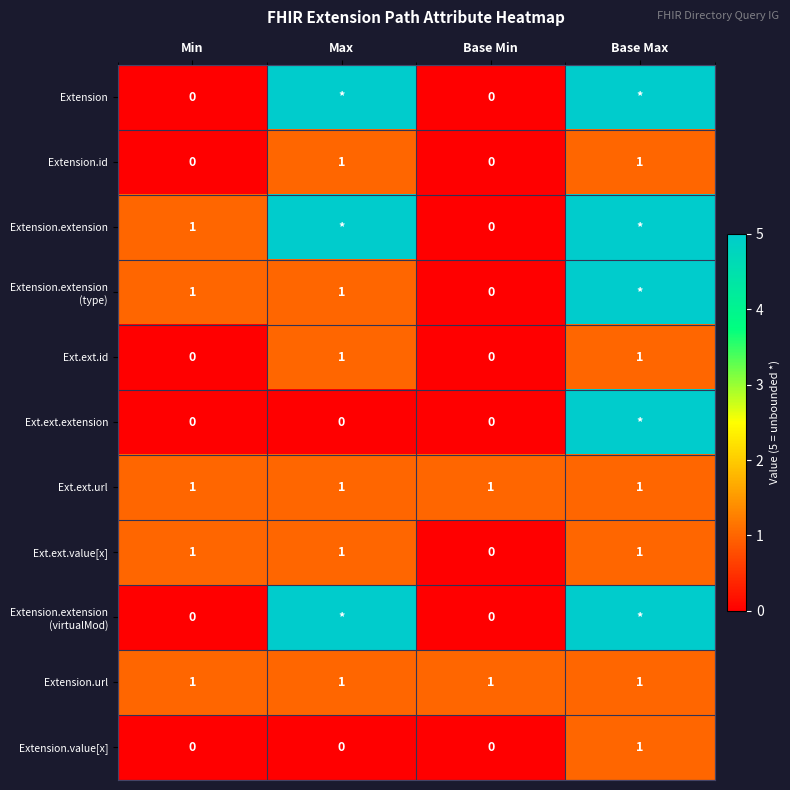

What is the lowest value of the Extension.url series?

1